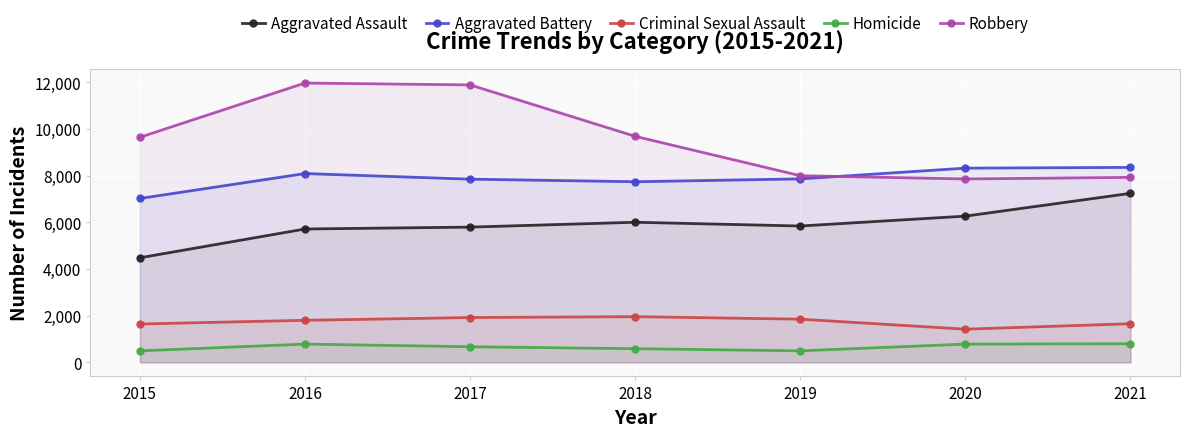

What is the spread (max minus min) of values at 2019?

7496